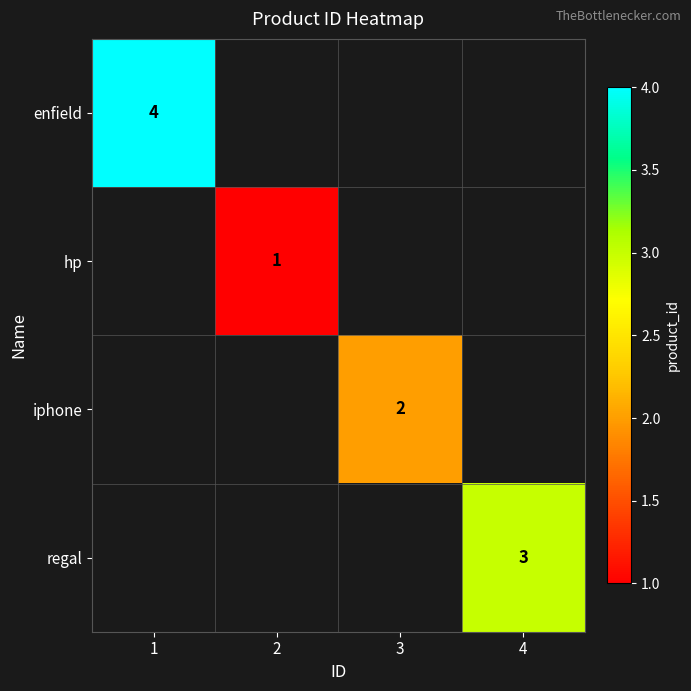

What is the minimum value shown in the chart?

1.0